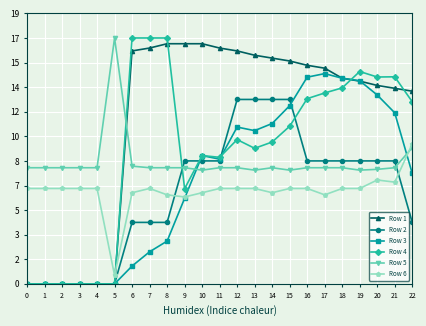

Does the chart have visible grid lines?

Yes